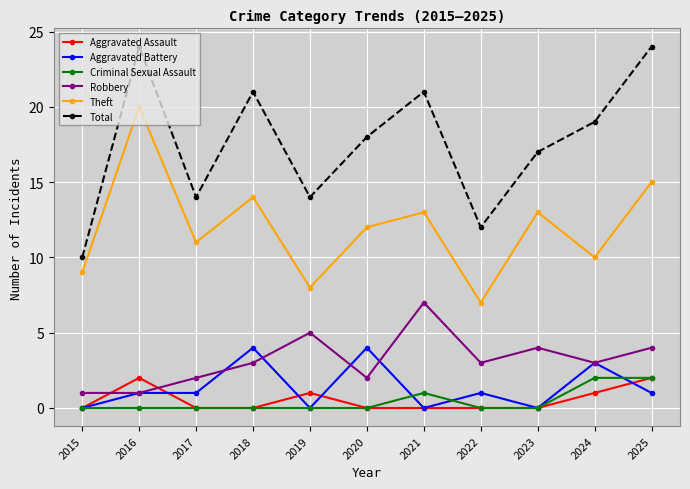

In Theft, how many points are higher than both neighbors (excluding endpoints)?

4